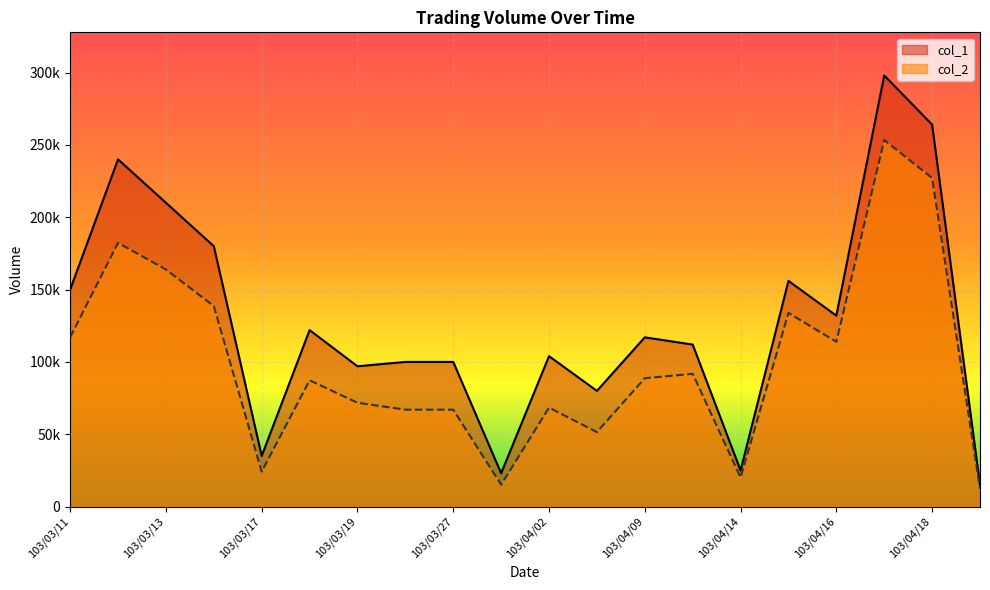

At which label does col_1 first exceed 117000?

103/03/11